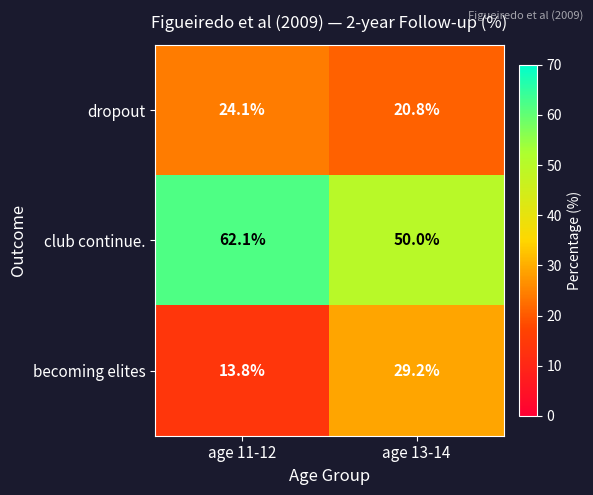

What is the approximate value of club continue. at age 13-14?

50.0